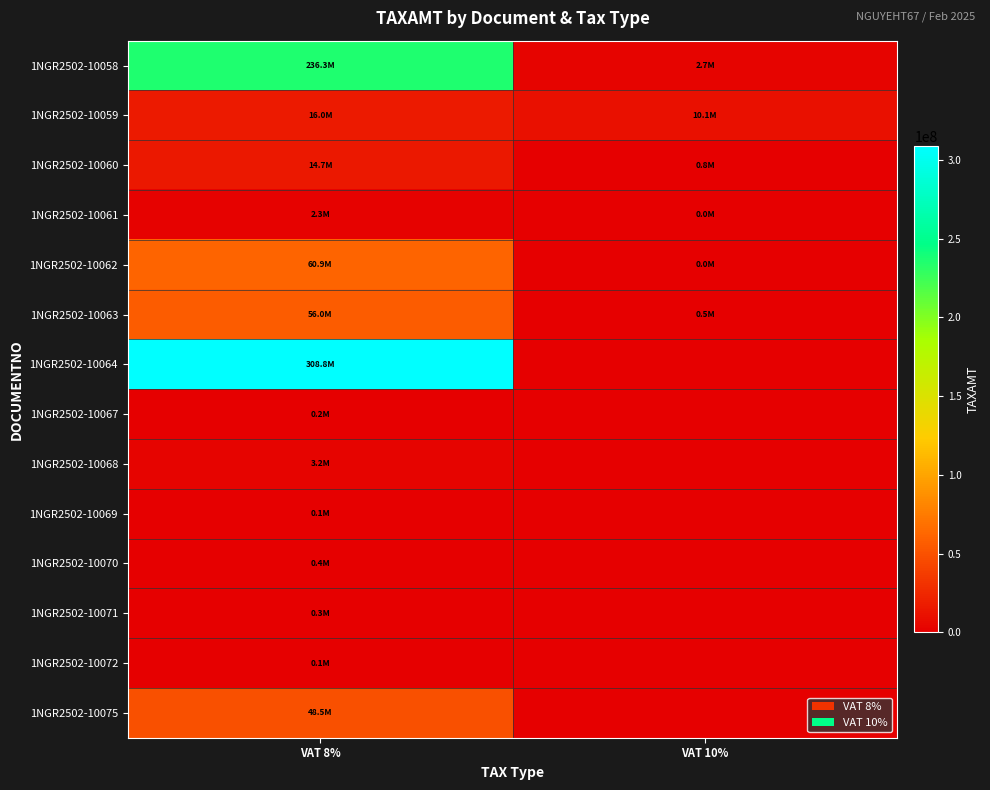

Reading right to left, transcribe all the data shown in this chart.

1NGR2502-10058: VAT 10%=2691072	VAT 8%=236277277
1NGR2502-10059: VAT 10%=10055091	VAT 8%=16003820
1NGR2502-10060: VAT 10%=800000	VAT 8%=14740866
1NGR2502-10061: VAT 10%=13161	VAT 8%=2252675
1NGR2502-10062: VAT 10%=4455	VAT 8%=60934800
1NGR2502-10063: VAT 10%=494350	VAT 8%=55988427
1NGR2502-10064: VAT 10%=0	VAT 8%=308763837
1NGR2502-10067: VAT 10%=0	VAT 8%=176000
1NGR2502-10068: VAT 10%=0	VAT 8%=3240000
1NGR2502-10069: VAT 10%=0	VAT 8%=128000
1NGR2502-10070: VAT 10%=0	VAT 8%=360000
1NGR2502-10071: VAT 10%=0	VAT 8%=320000
1NGR2502-10072: VAT 10%=0	VAT 8%=106832
1NGR2502-10075: VAT 10%=0	VAT 8%=48479057